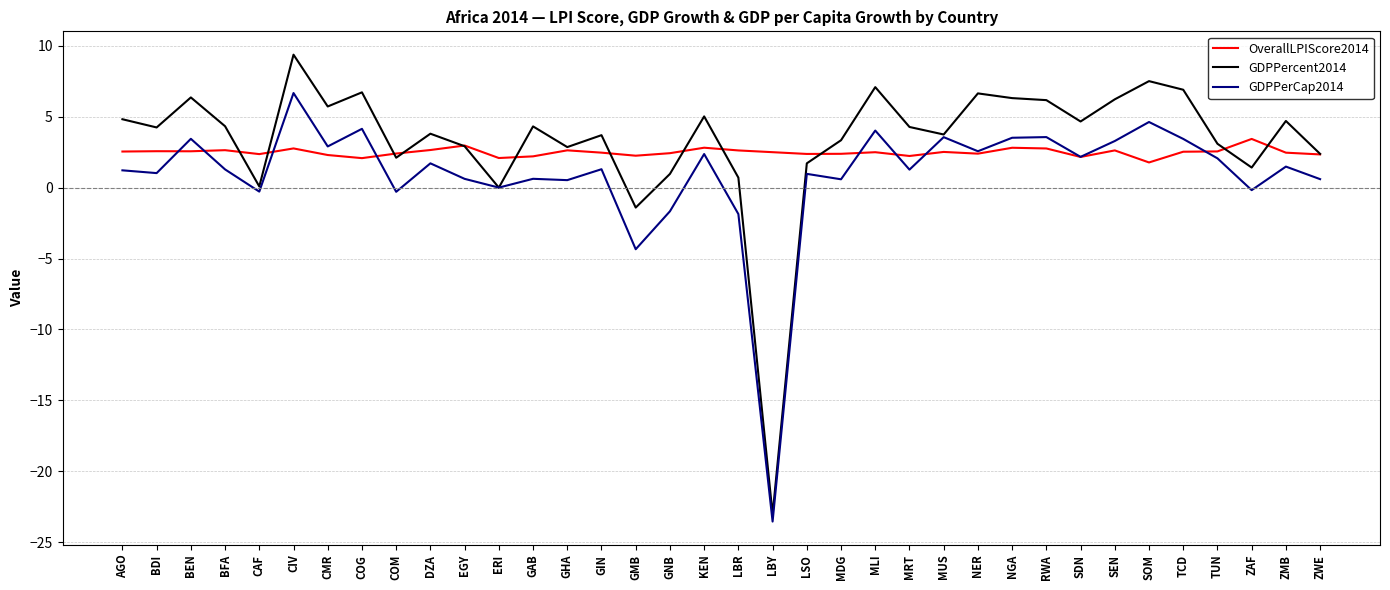

Read the GDPPerCap2014 value at TUN.

2.1